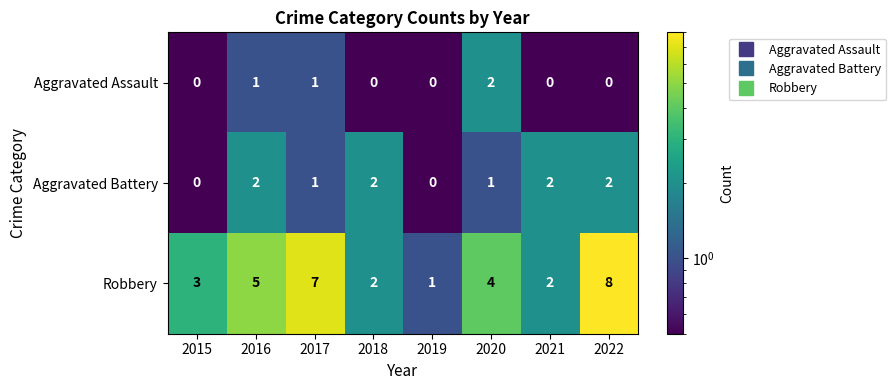

Which series has the largest total across all categories?

Robbery